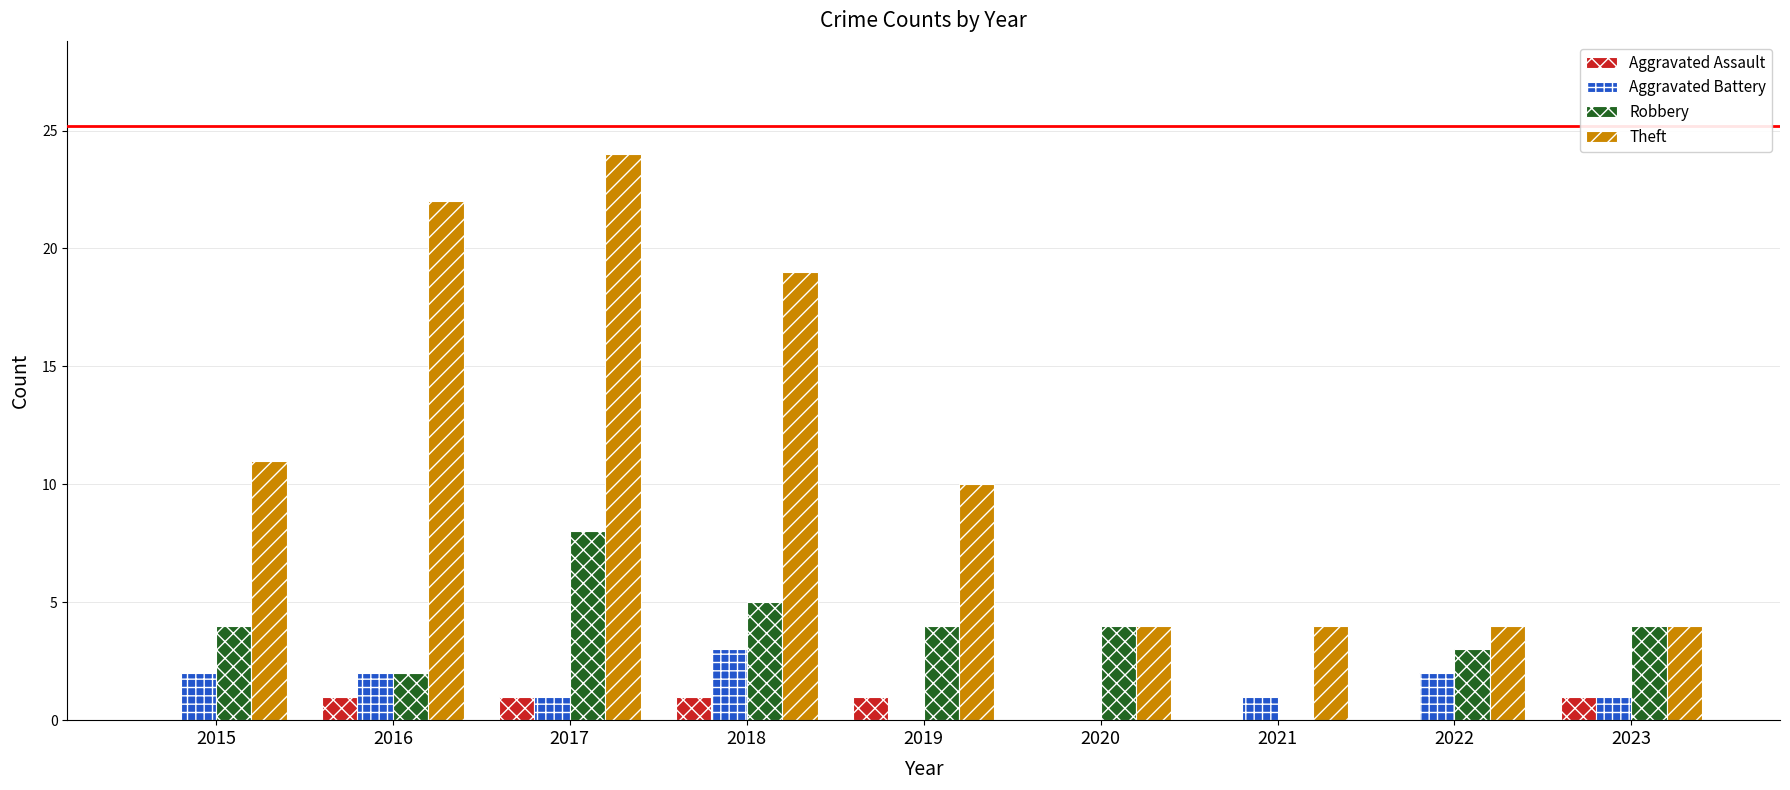

What are all the series names shown in the legend?

Aggravated Assault, Aggravated Battery, Robbery, Theft